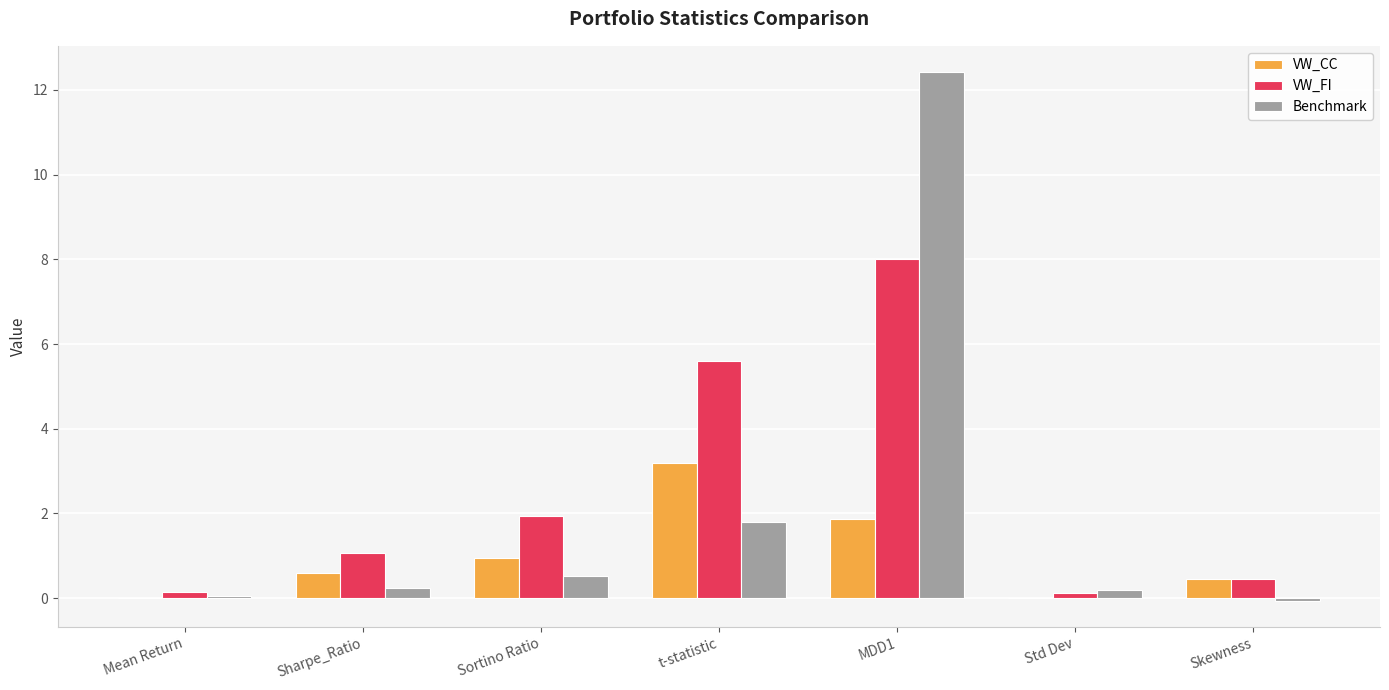

Count the number of categories in the chart.

7